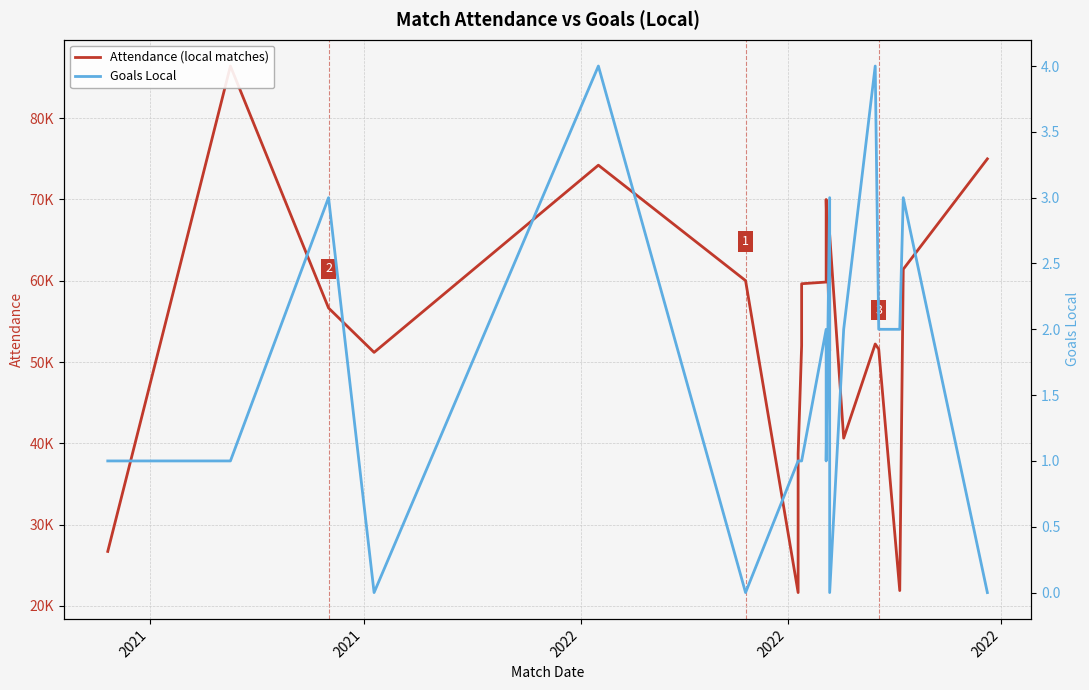

What is the average value of the Attendance (local matches) series?

53838